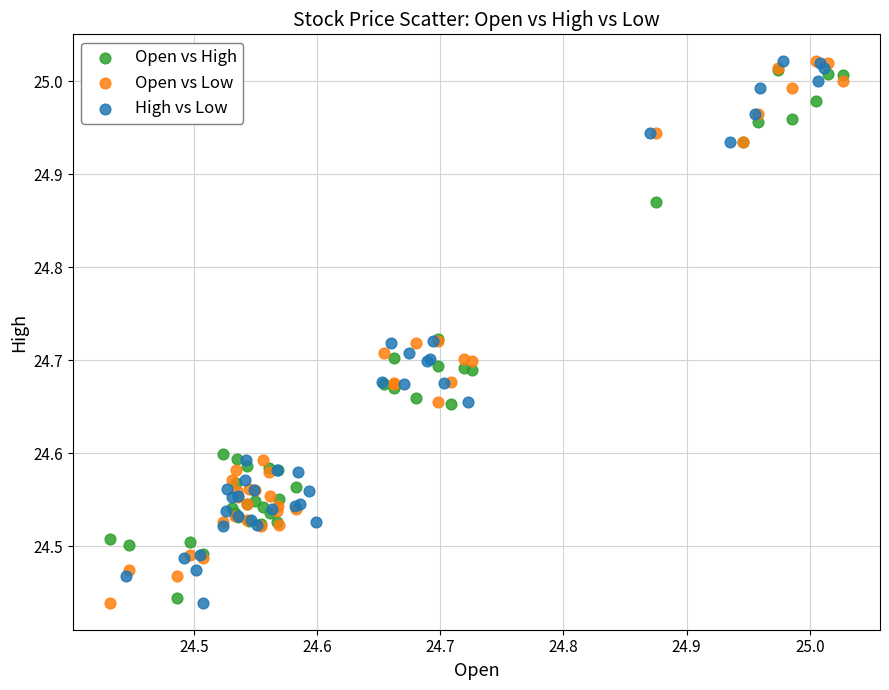

What are all the series names shown in the legend?

Open vs High, Open vs Low, High vs Low